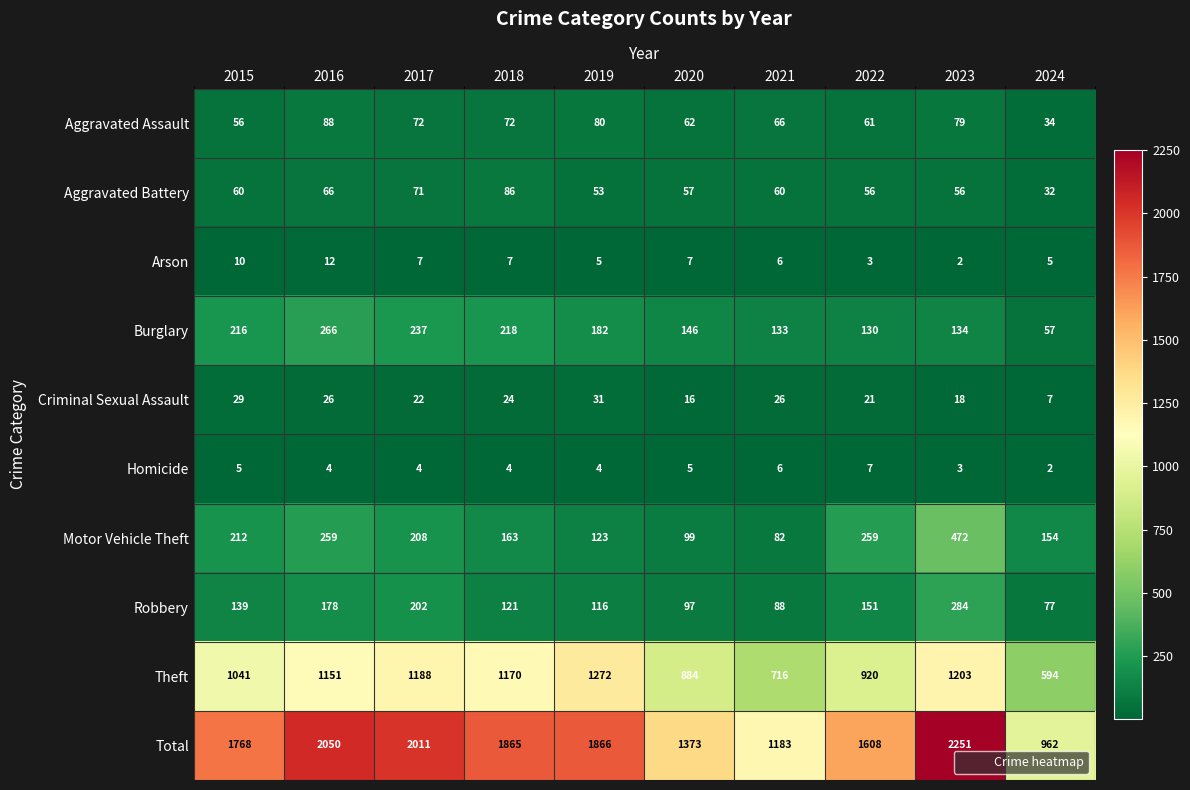

At 2016, list the series in order from smallest to largest.

Homicide, Arson, Criminal Sexual Assault, Aggravated Battery, Aggravated Assault, Robbery, Motor Vehicle Theft, Burglary, Theft, Total